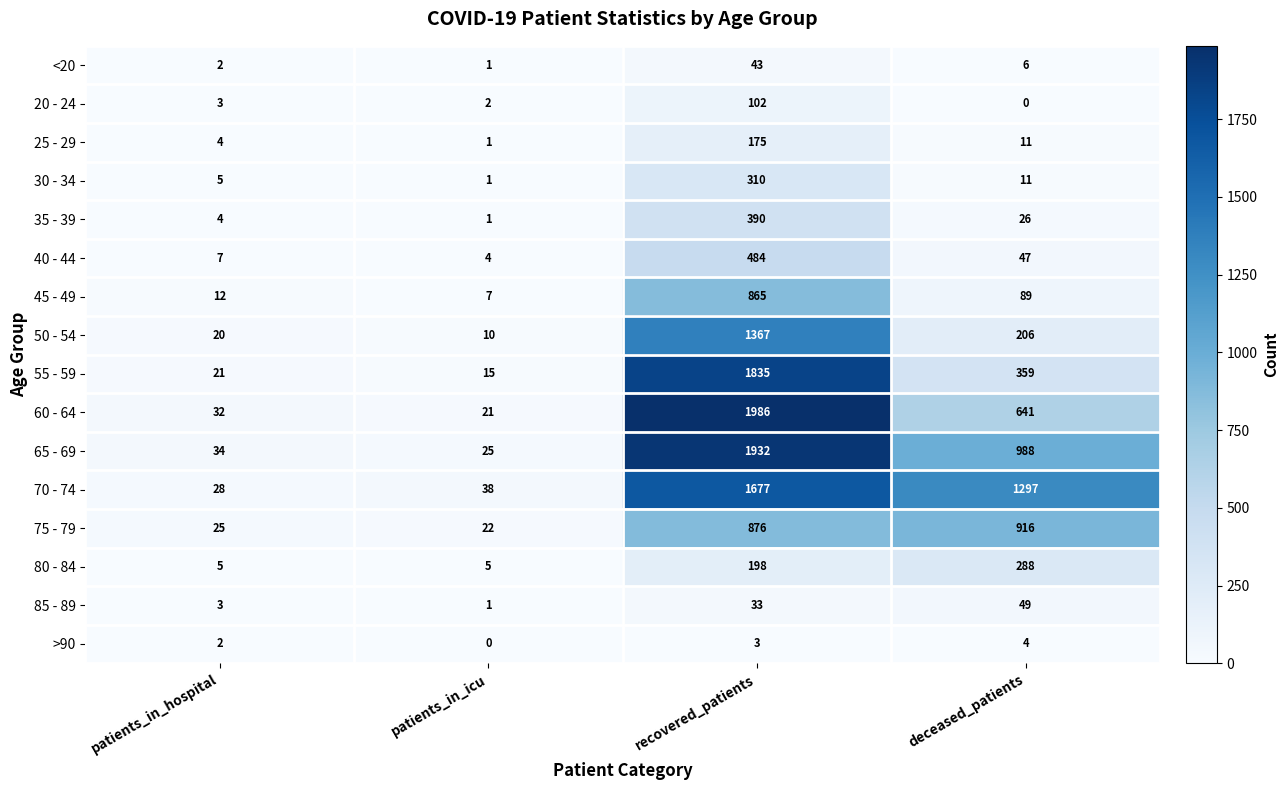

Which category has the highest value in the 80 - 84 series?

deceased_patients